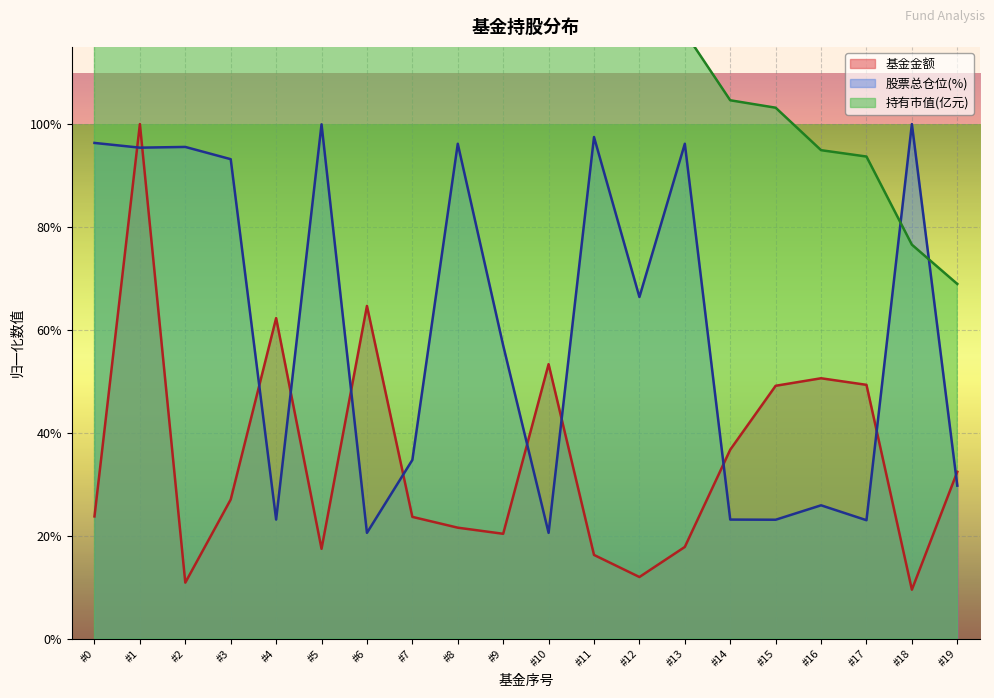

What is the difference between the maximum and minimum values in the 股票总仓位 series?

0.8